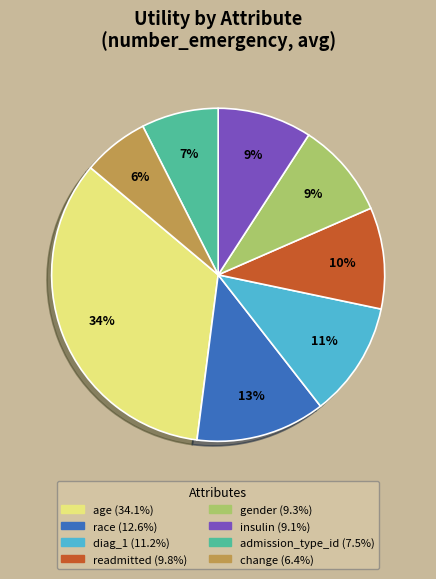

Between age and readmitted, which is larger?

age